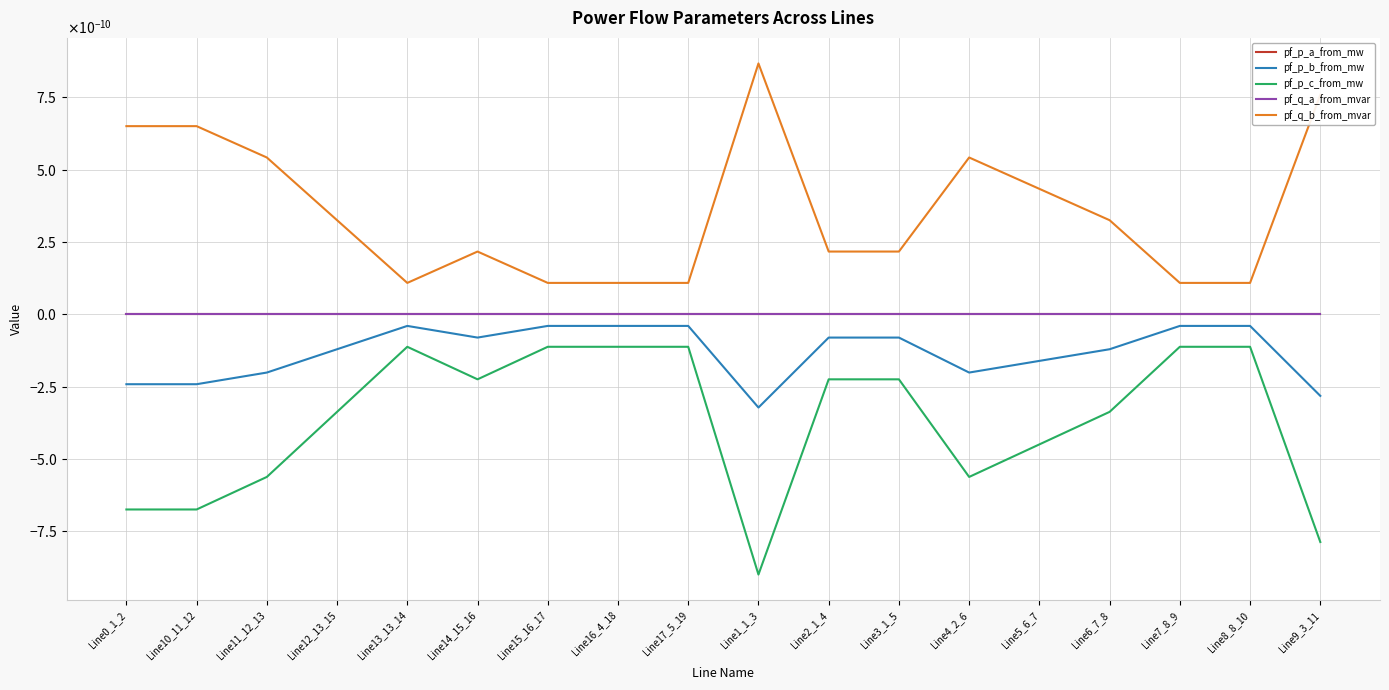

Does the chart display data point markers on the line(s)?

No